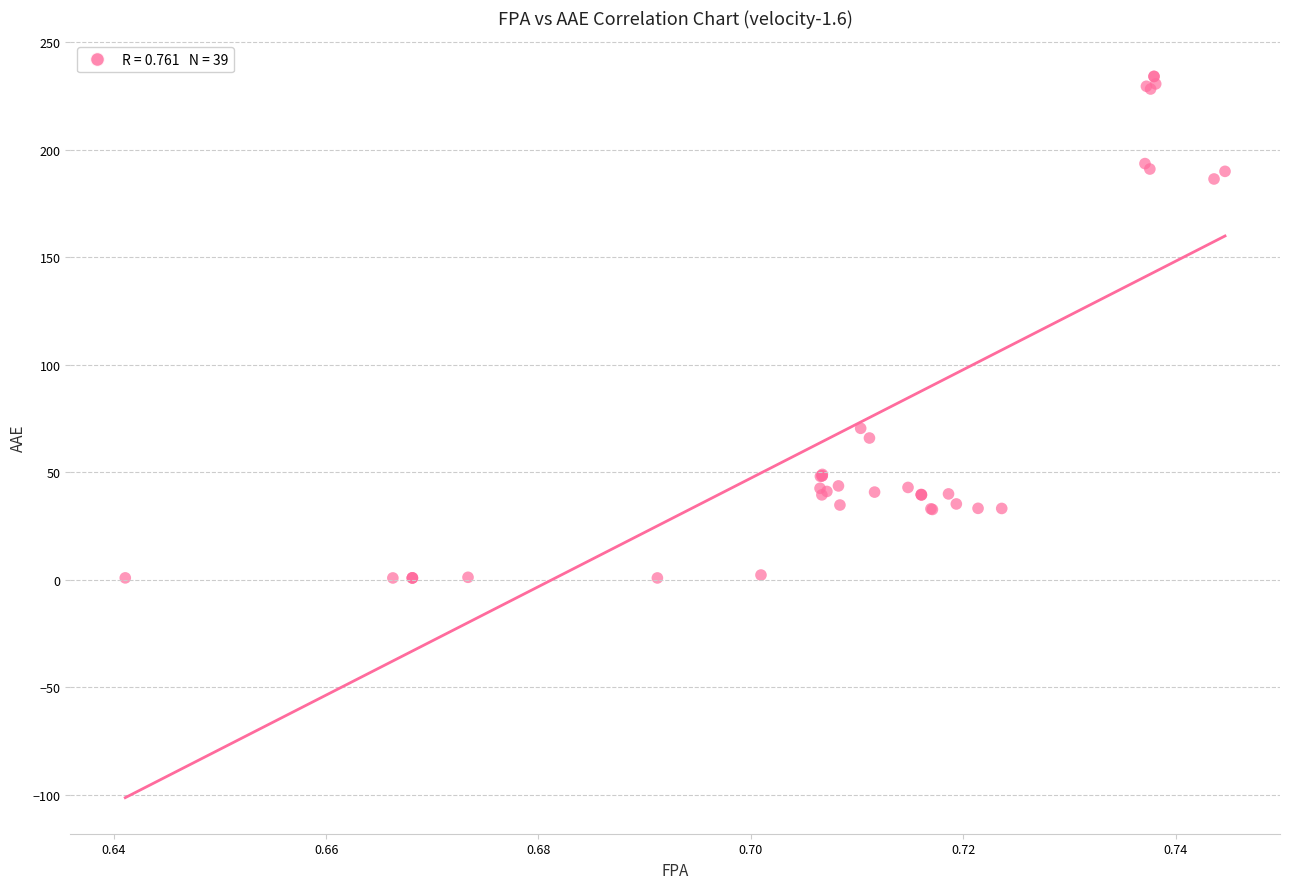

What Y value in the scatter plot is closest to 117?

70.4